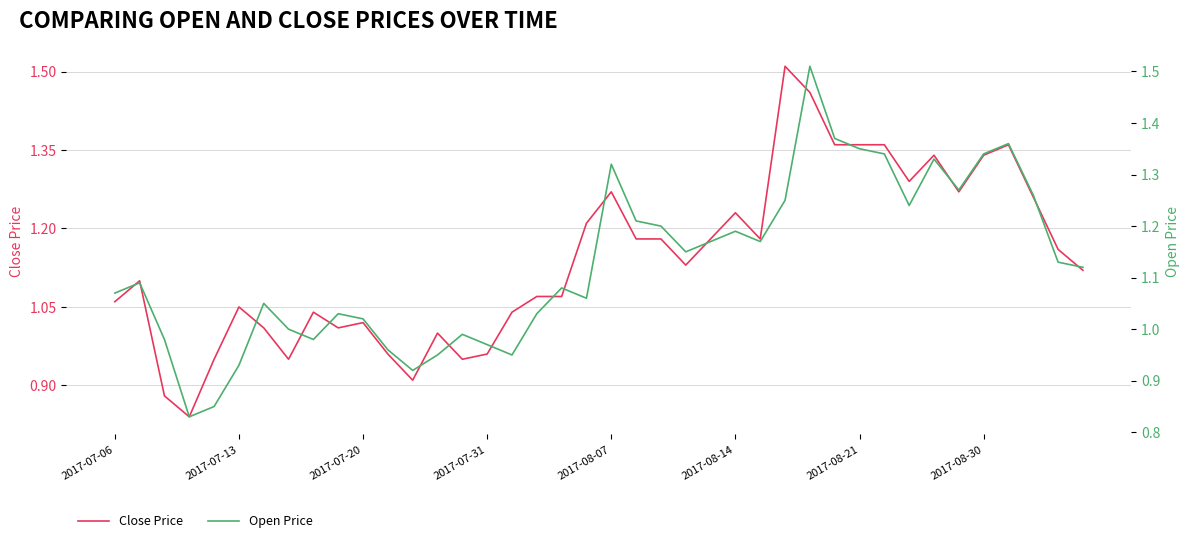

How many values in the Open Price series are below 1?

11